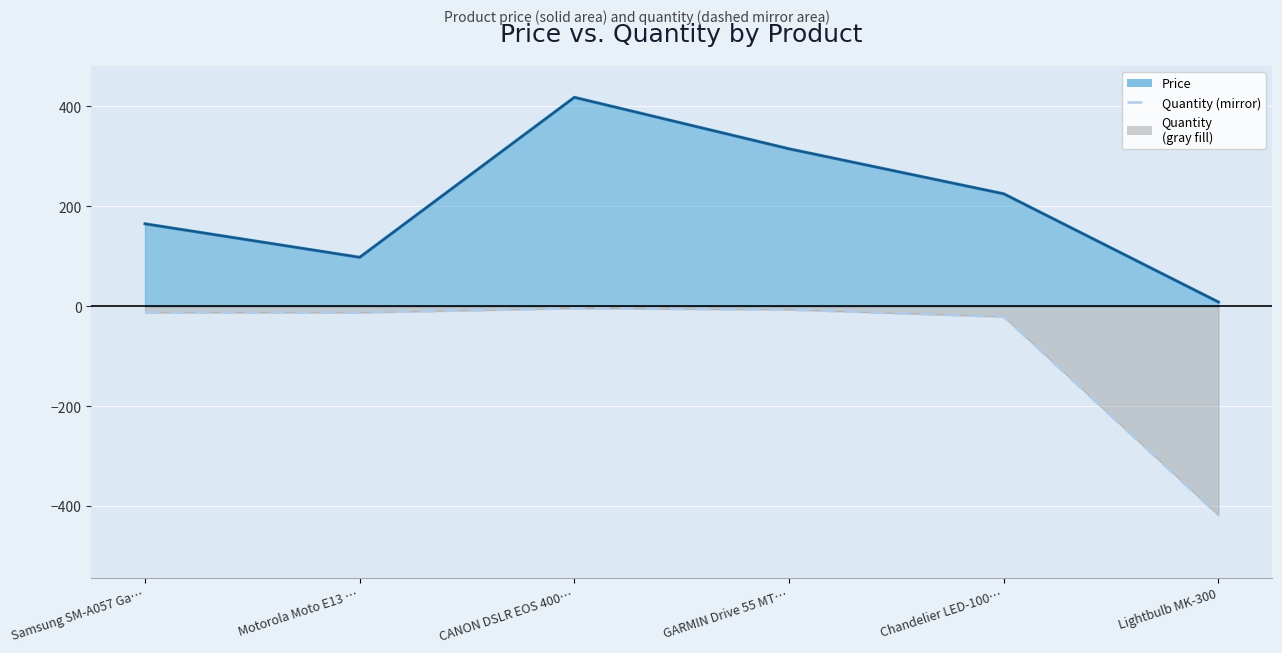

True or false: the data has more than 0 interior local peaks.

True